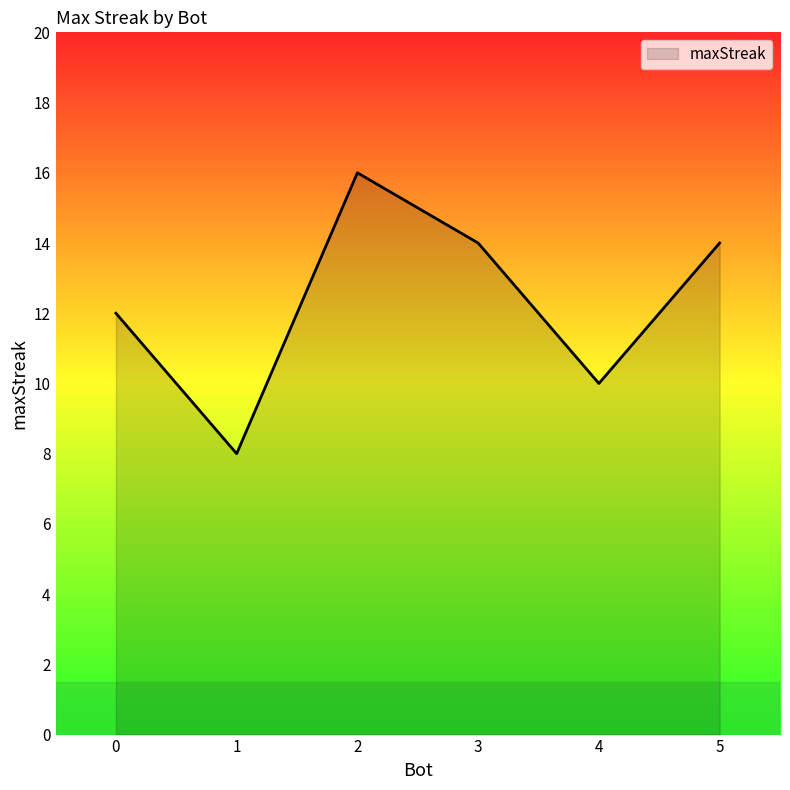

What is the ratio of the value at 5 to the value at 3?

1.0